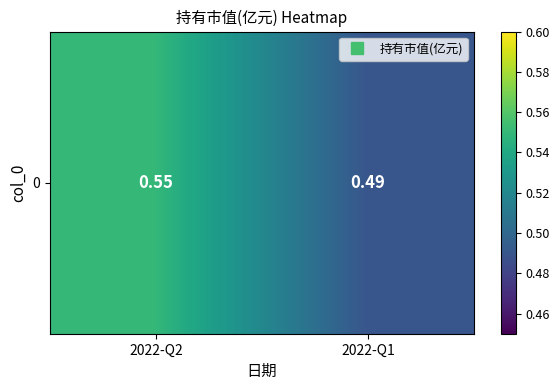

Rank the categories by value from lowest to highest.

2022-Q1, 2022-Q2